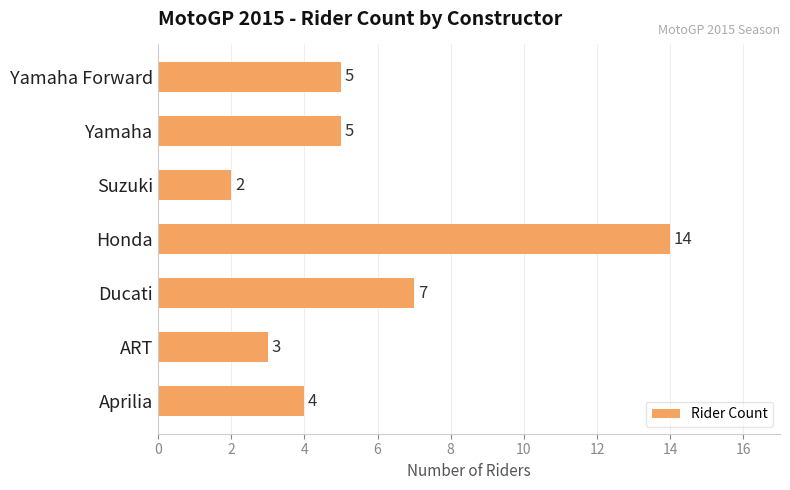

Count the number of data series in this chart.

1